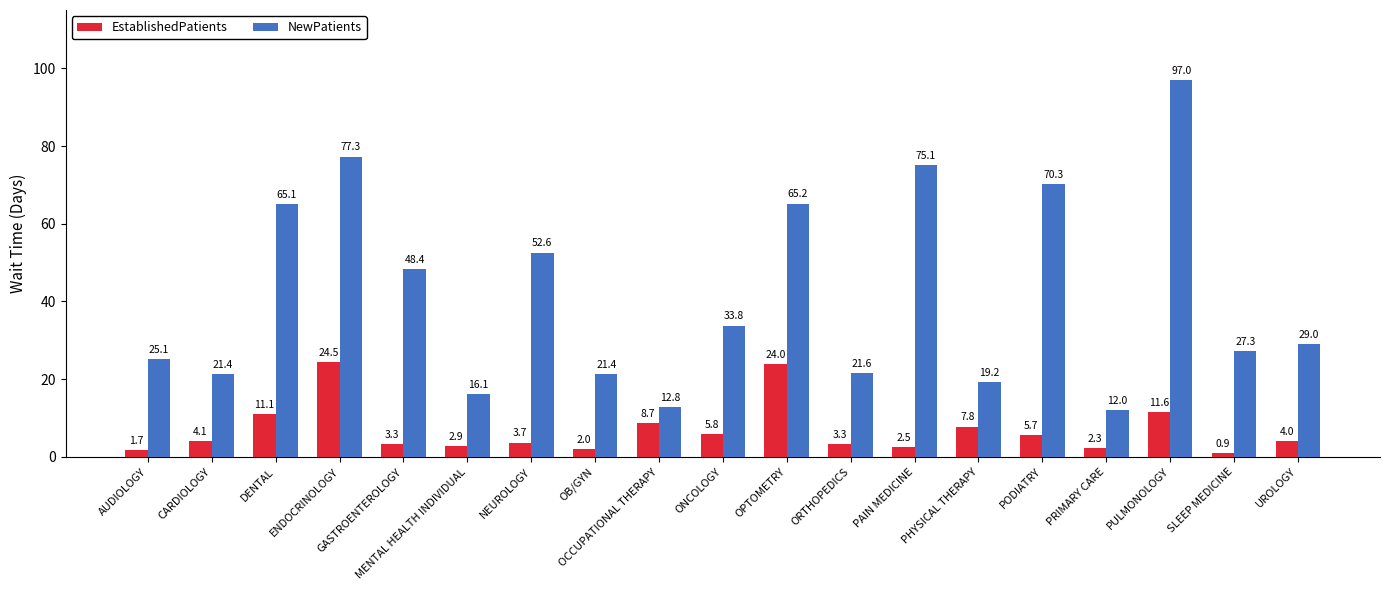

Where does the NewPatients series first go above 29?

DENTAL